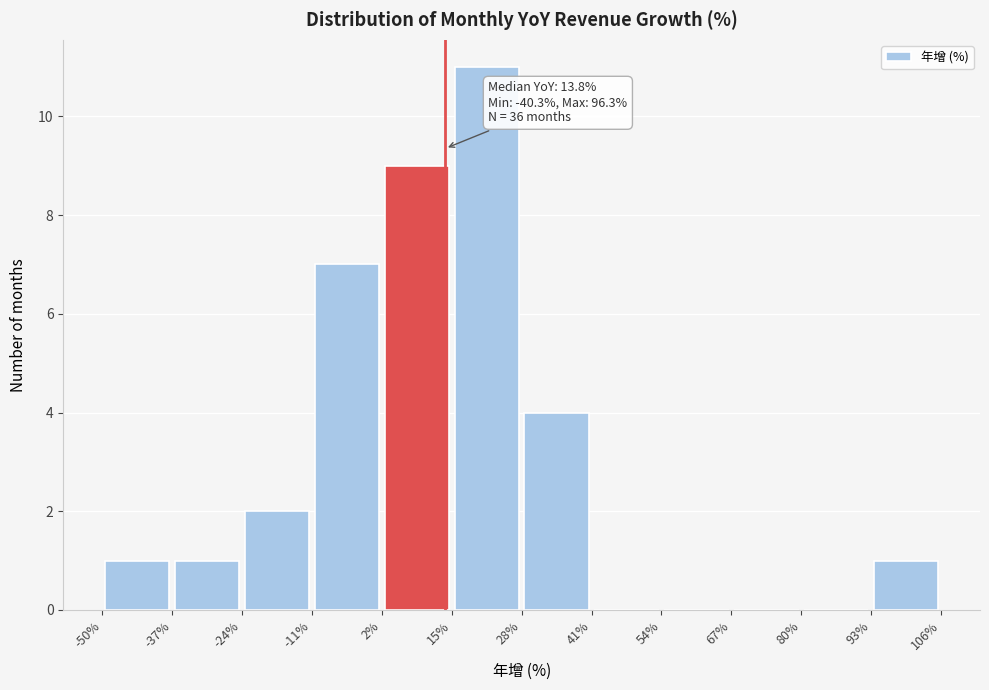

Which range on the x-axis has the tallest bar?

15% to 28%